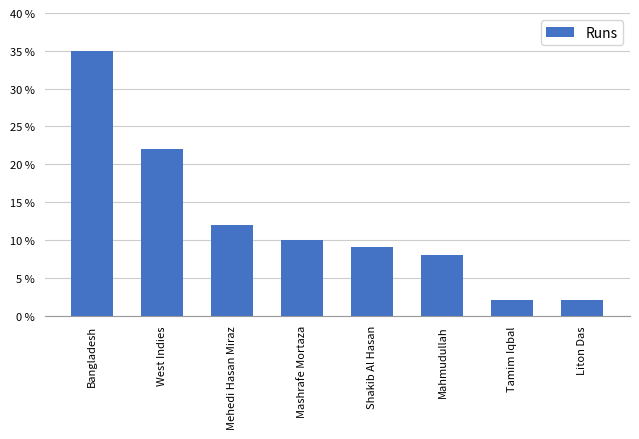

What is the change in value from Mehedi Hasan Miraz to Tamim Iqbal?

-10